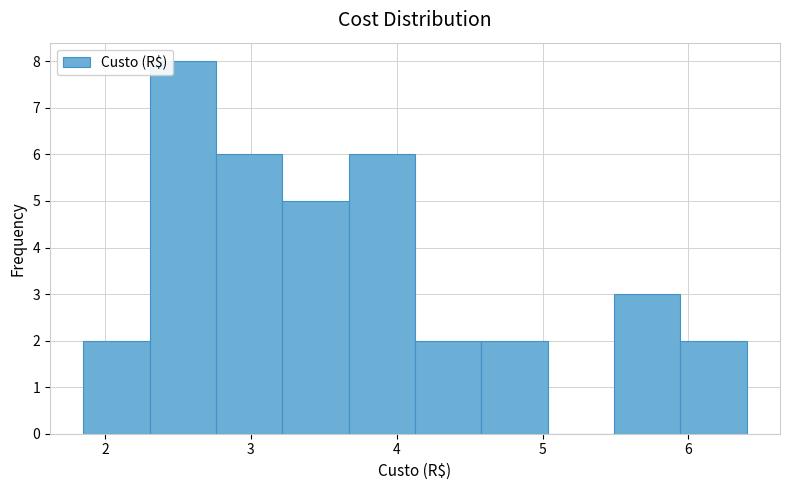

Over which range of the x-axis is the bar tallest?

2.3 to 2.8